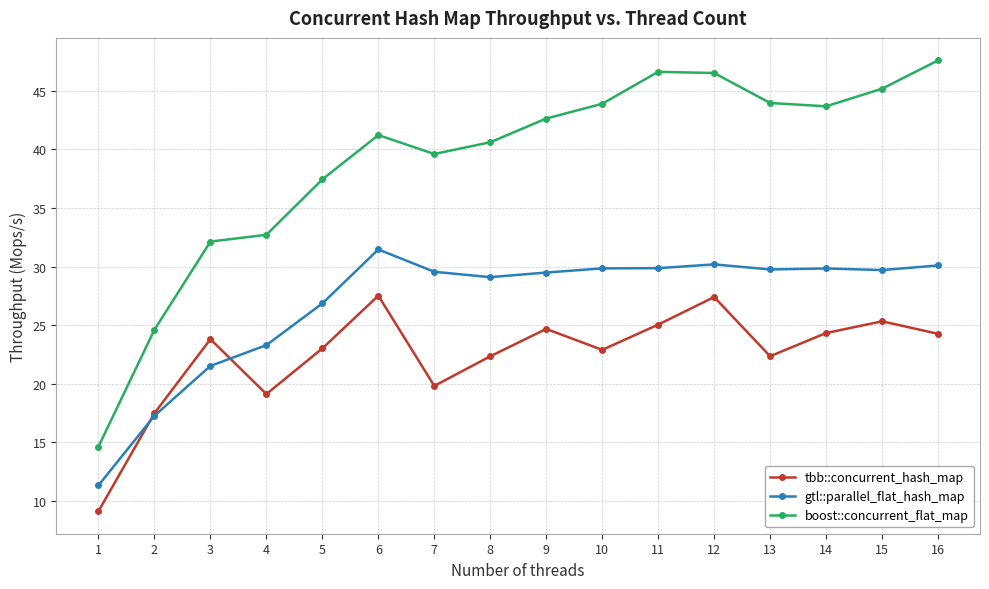

What are all the series names shown in the legend?

tbb::concurrent_hash_map, gtl::parallel_flat_hash_map, boost::concurrent_flat_map